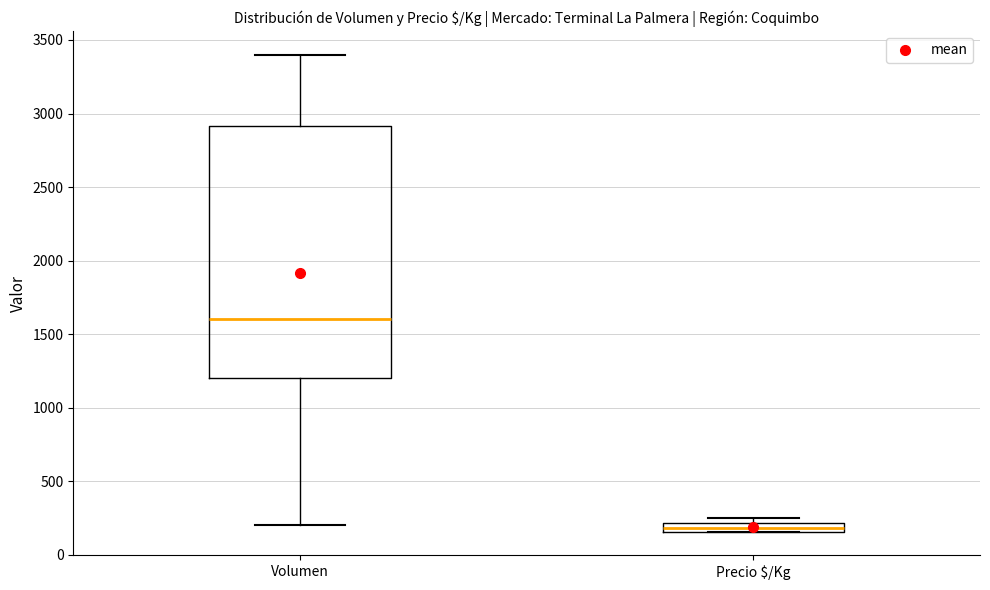

Which box has the highest median line?

Volumen